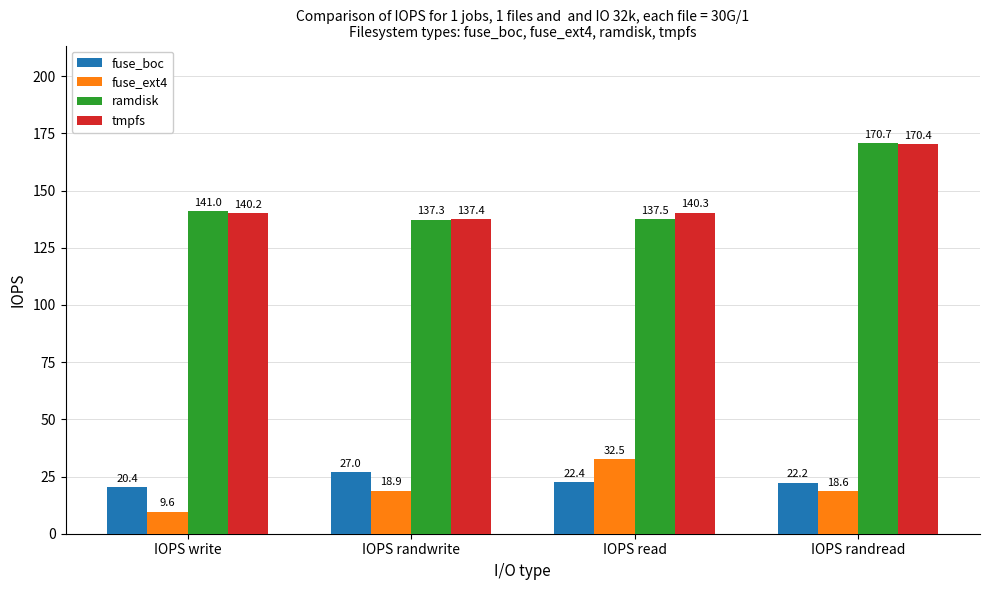

What is the label of the 3rd bar from the left?

IOPS read